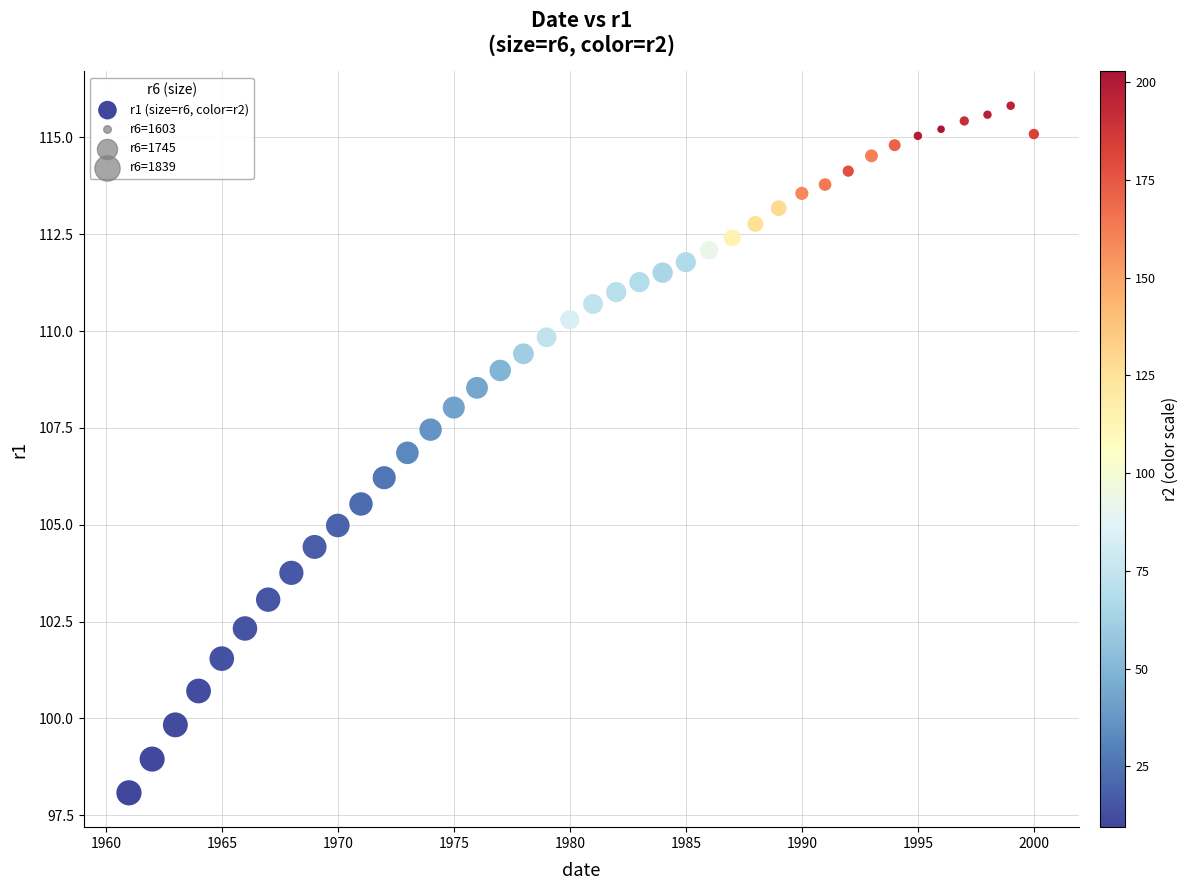

What Y value in the scatter plot is closest to 106?

106.2